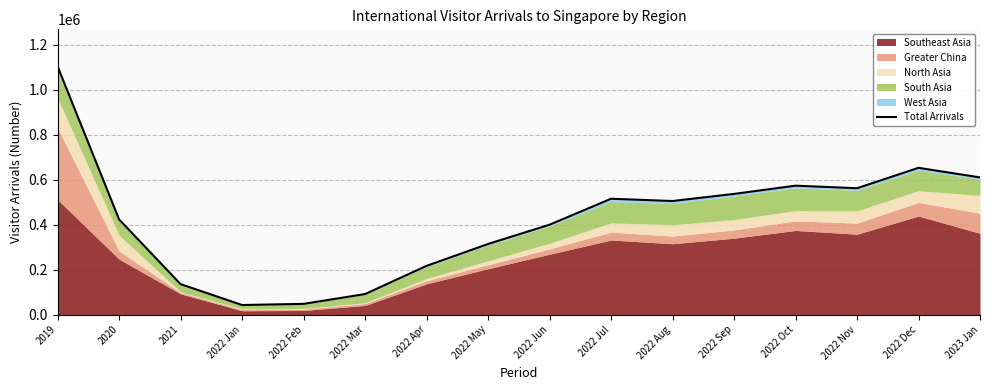

How many data points are above 505776?

7